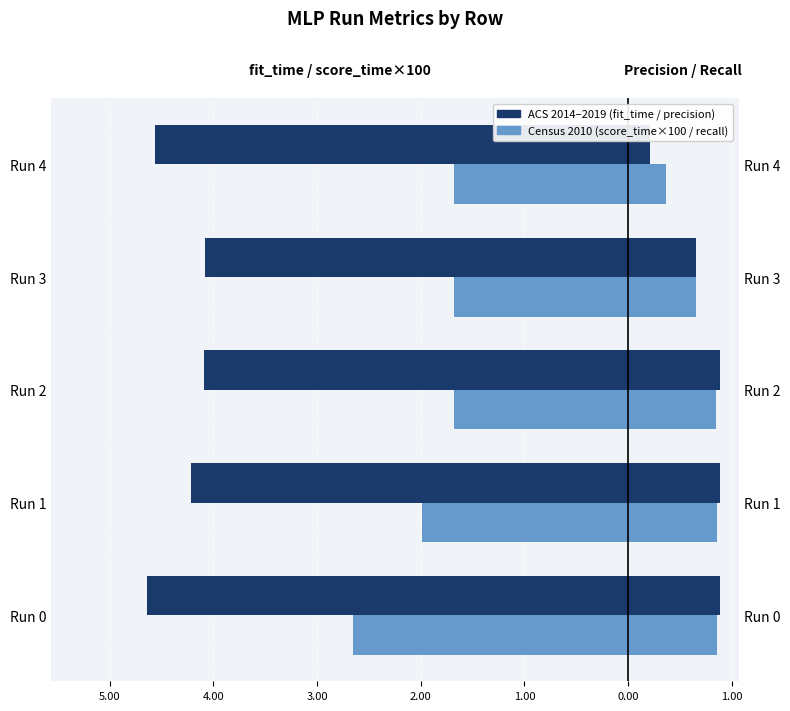

True or false: test_recall_macro has a value of 0.3 at Run 3.

False